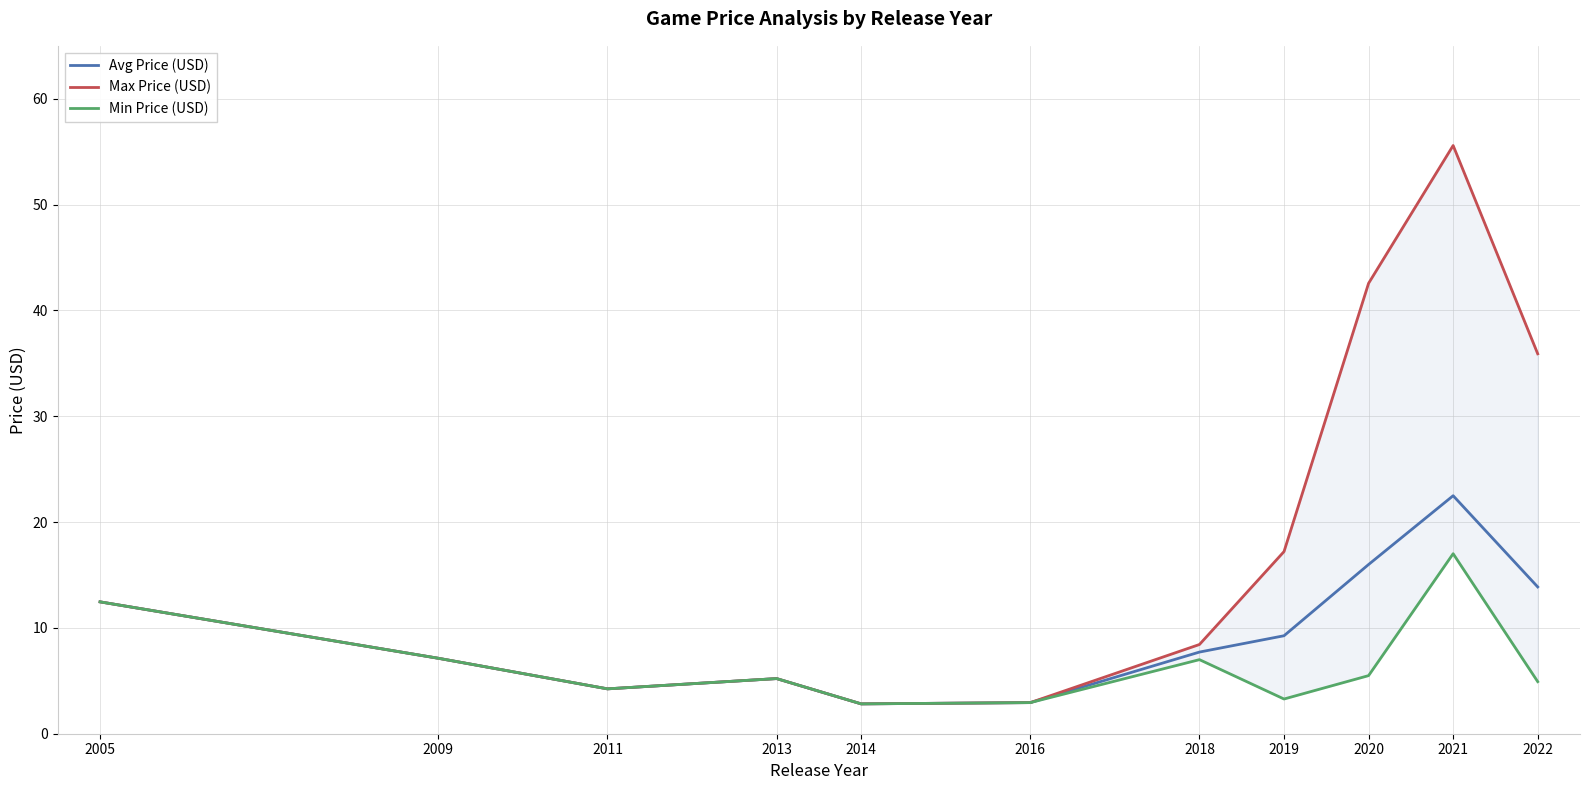

The value of Max Price (USD) at 2016 is 1.8. True or false?

False